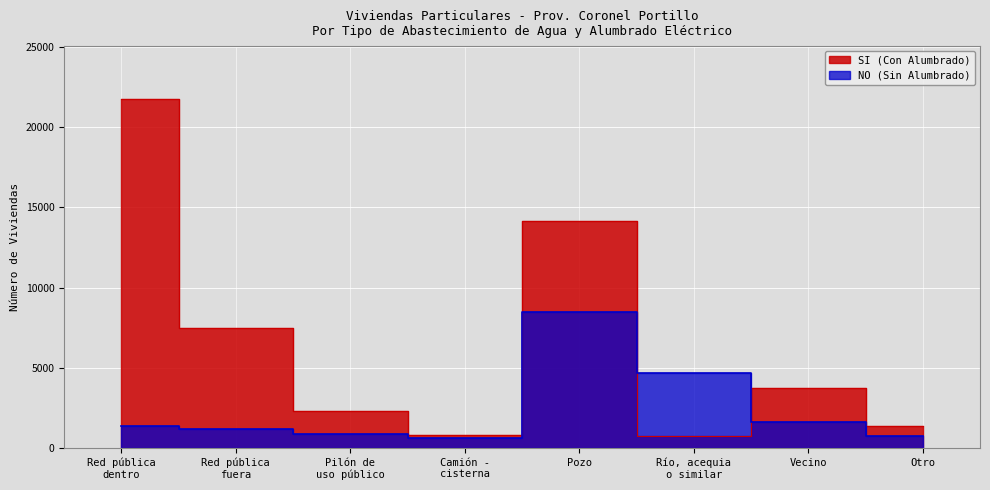

Is it true that NO (Sin Alumbrado) equals 579 at Pilón de
uso público?

False